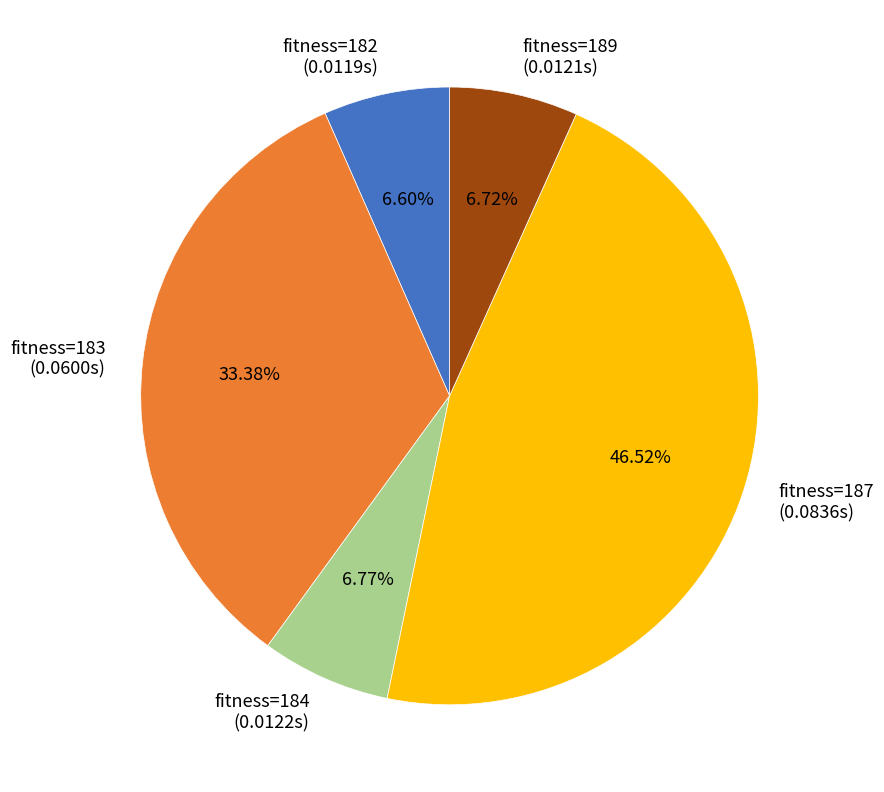

How many slices are in this pie chart?

5